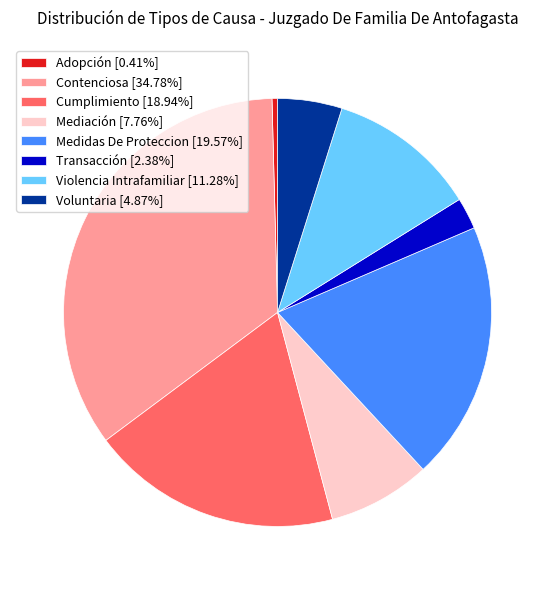

Which slice is the smallest?

Adopción